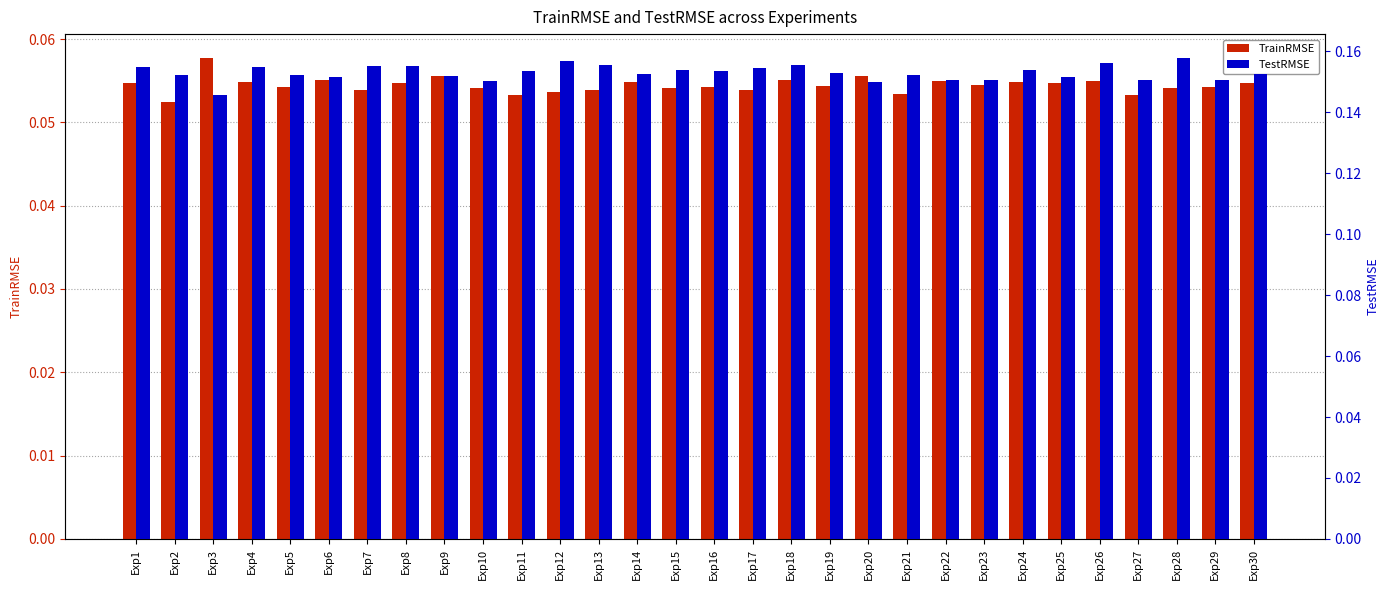

Is it true that TrainRMSE equals 0.1 at Exp2?

True